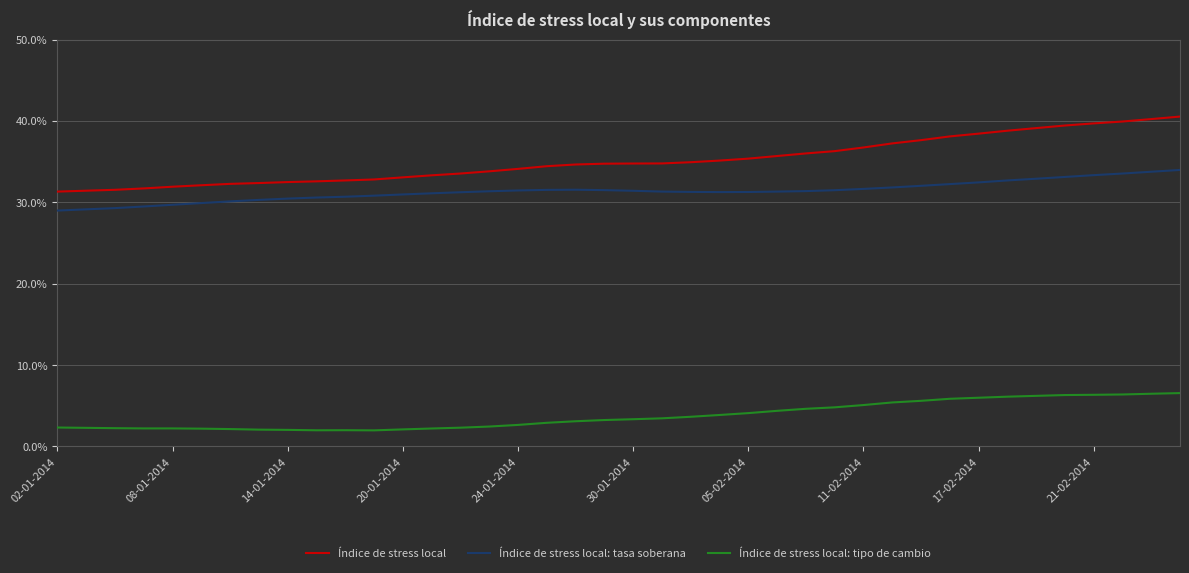

How many interior local valleys does the Índice de stress local: tipo de cambio series have?

2